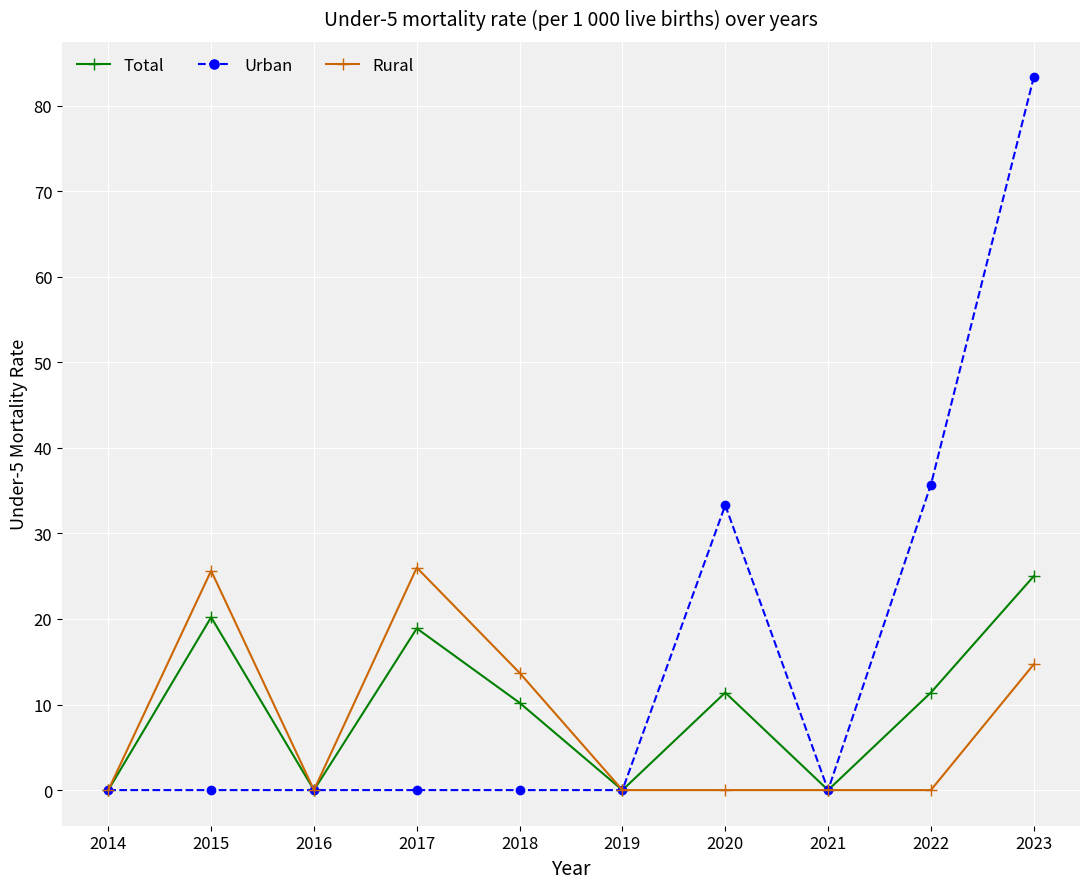

Rank the series at 2020 from lowest to highest value.

Rural, Total, Urban